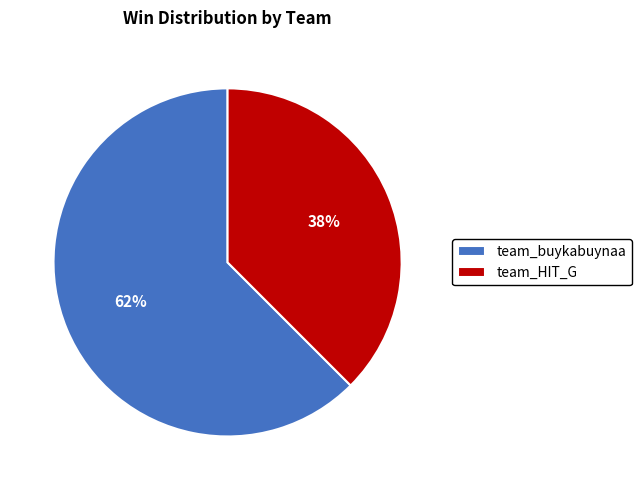

Which slice is the smallest?

team_HIT_G